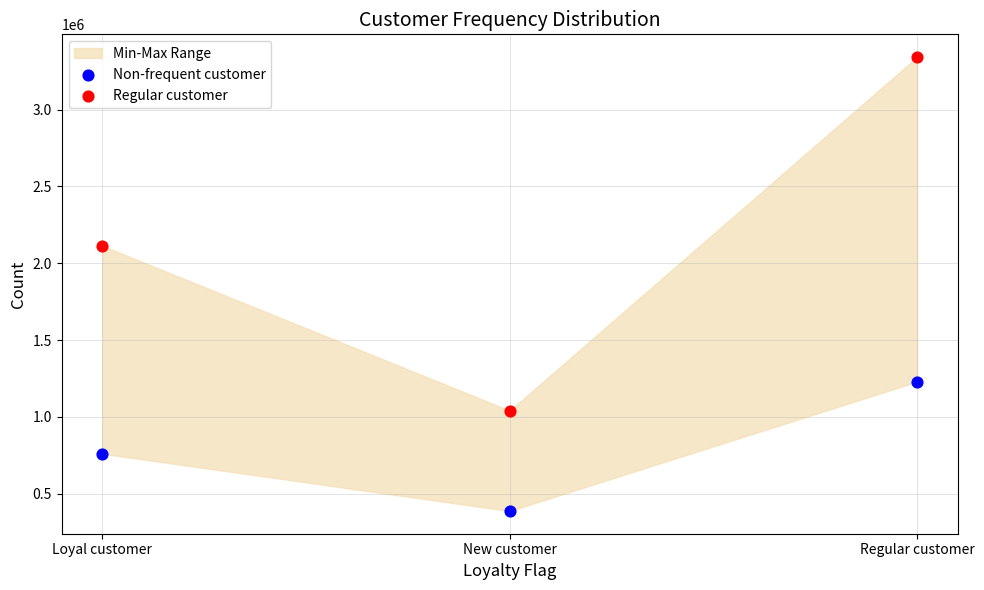

Which series reaches the maximum Y coordinate?

Regular customer